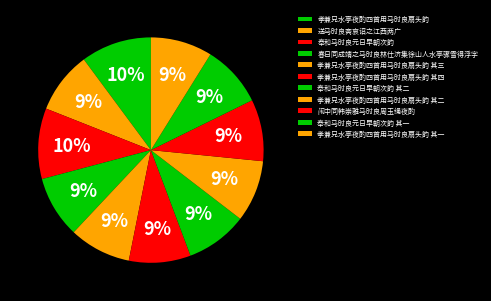

What is the largest slice in the pie chart?

奉和马时良元日早朝次韵